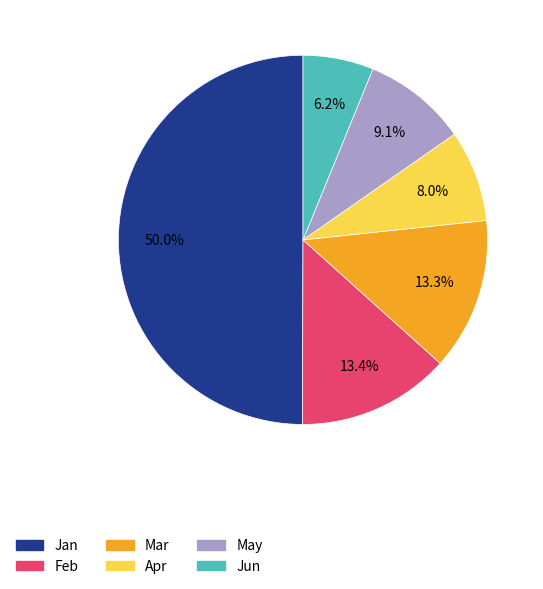

Between Jan and Jun, which is larger?

Jan